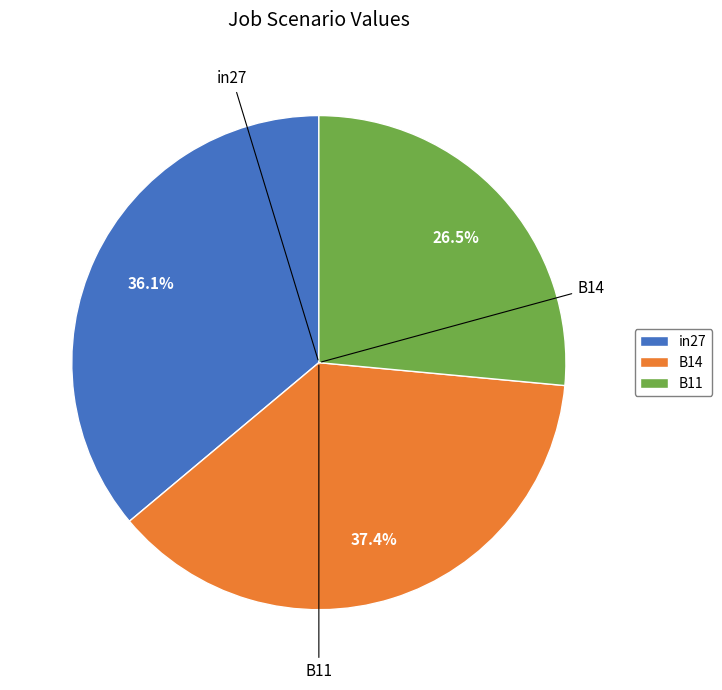

To the nearest percent, what is the difference between the in27 and B14 slice percentages?

1%